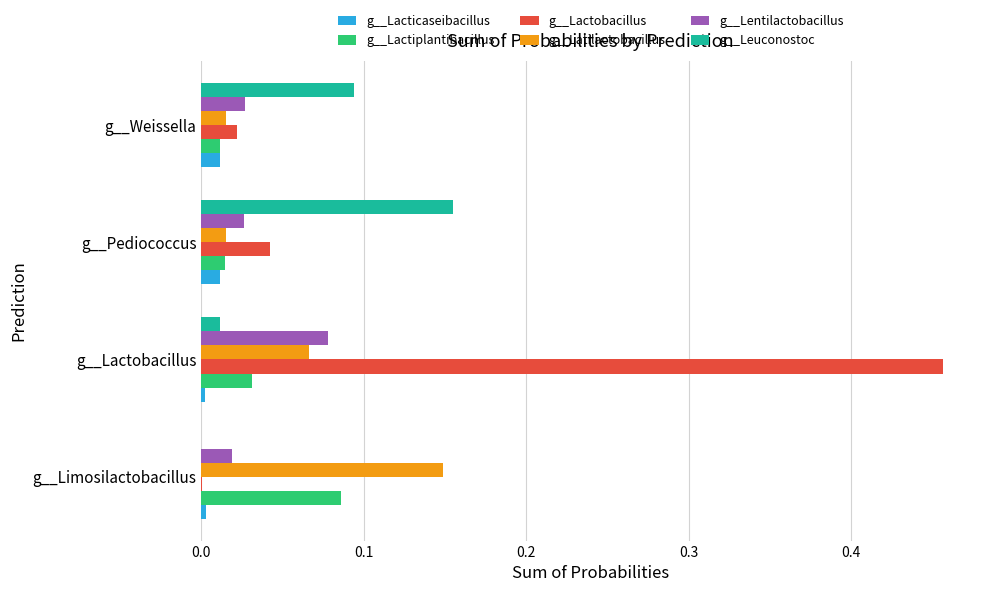

Which label corresponds to the largest value in the chart?

g__Lactobacillus